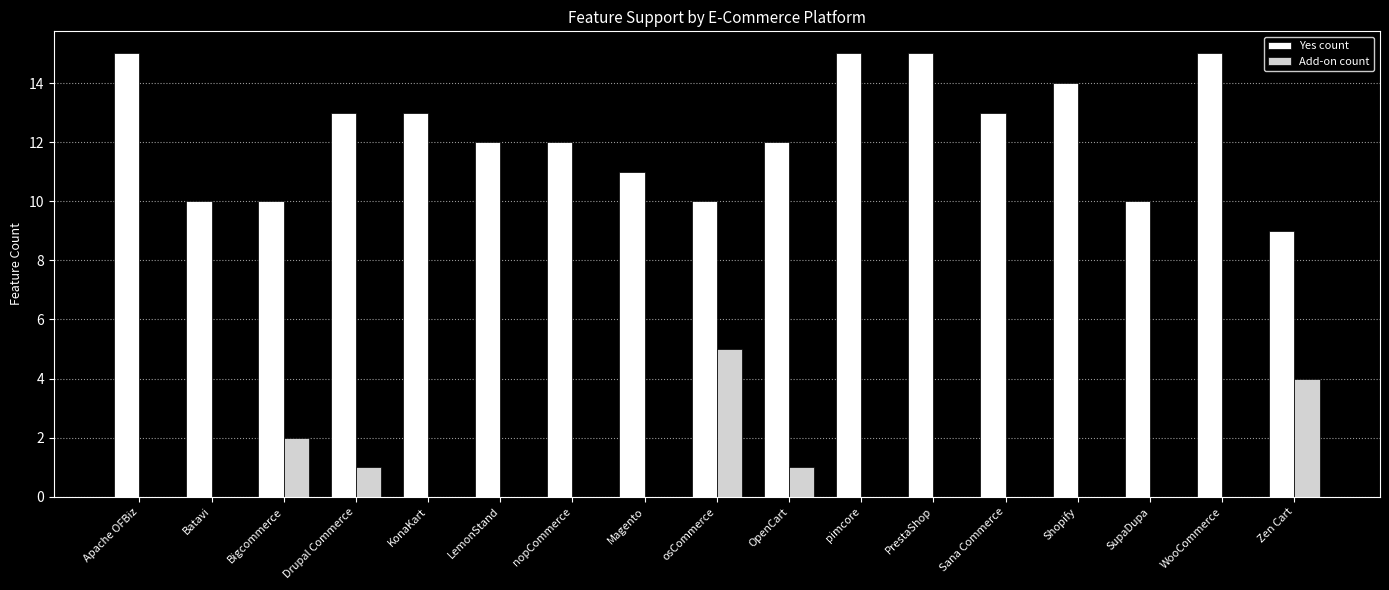

Is the value of Add-on count at Drupal Commerce greater than the value of Yes count at Zen Cart?

No